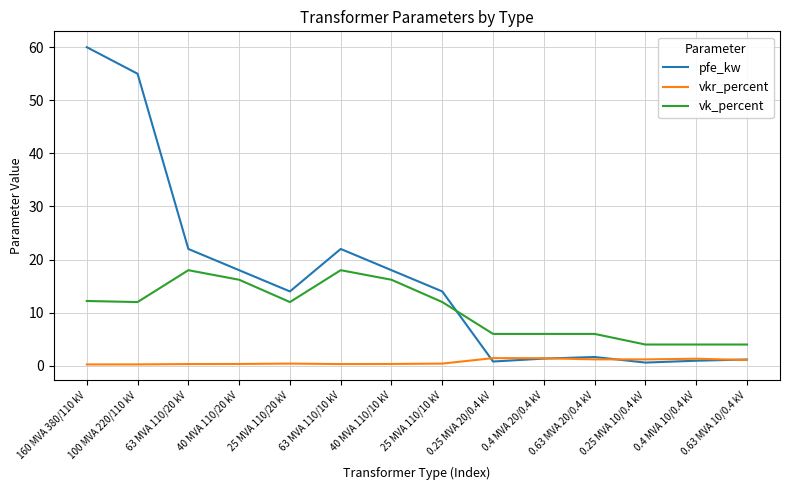

Rank the series by their maximum value, from highest to lowest.

pfe_kw, vk_percent, vkr_percent